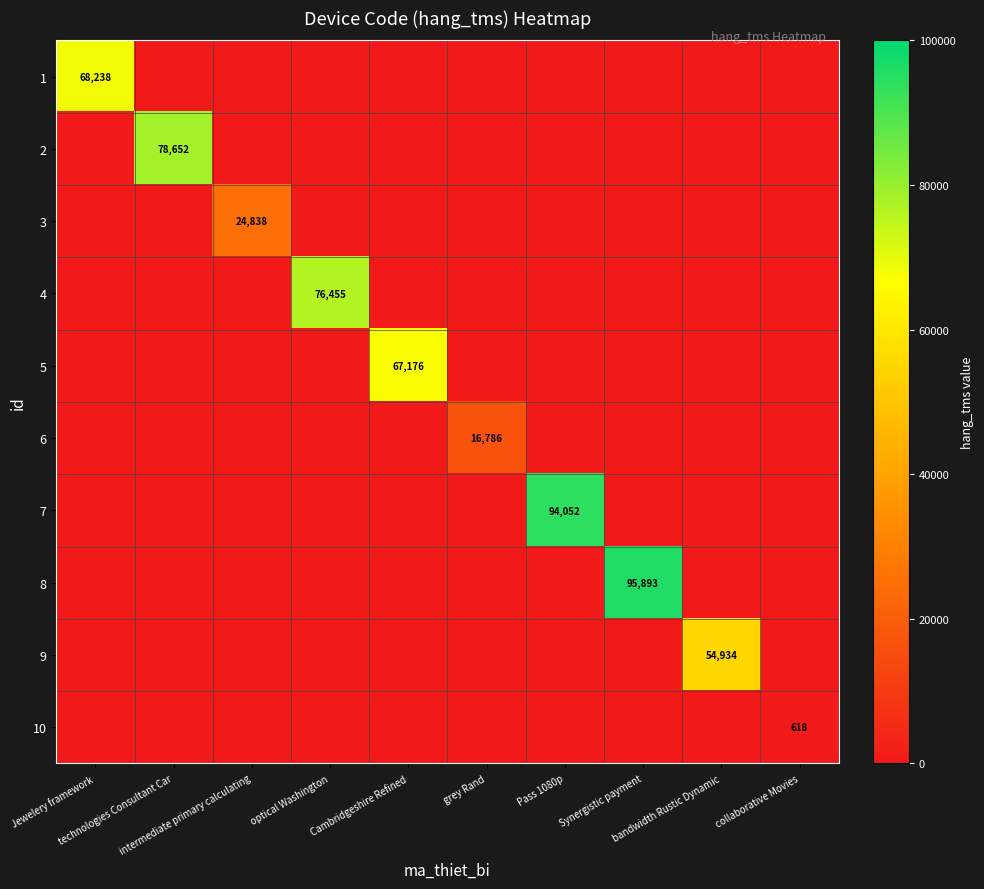

True or false: 6 has a value of 16786 at grey Rand.

True